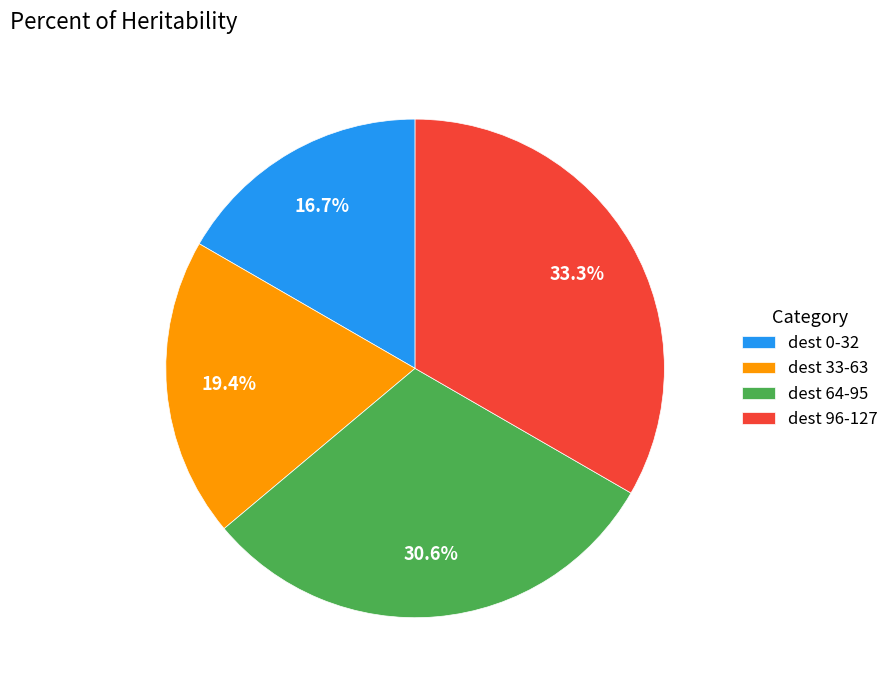

What is the largest slice in the pie chart?

dest 96-127